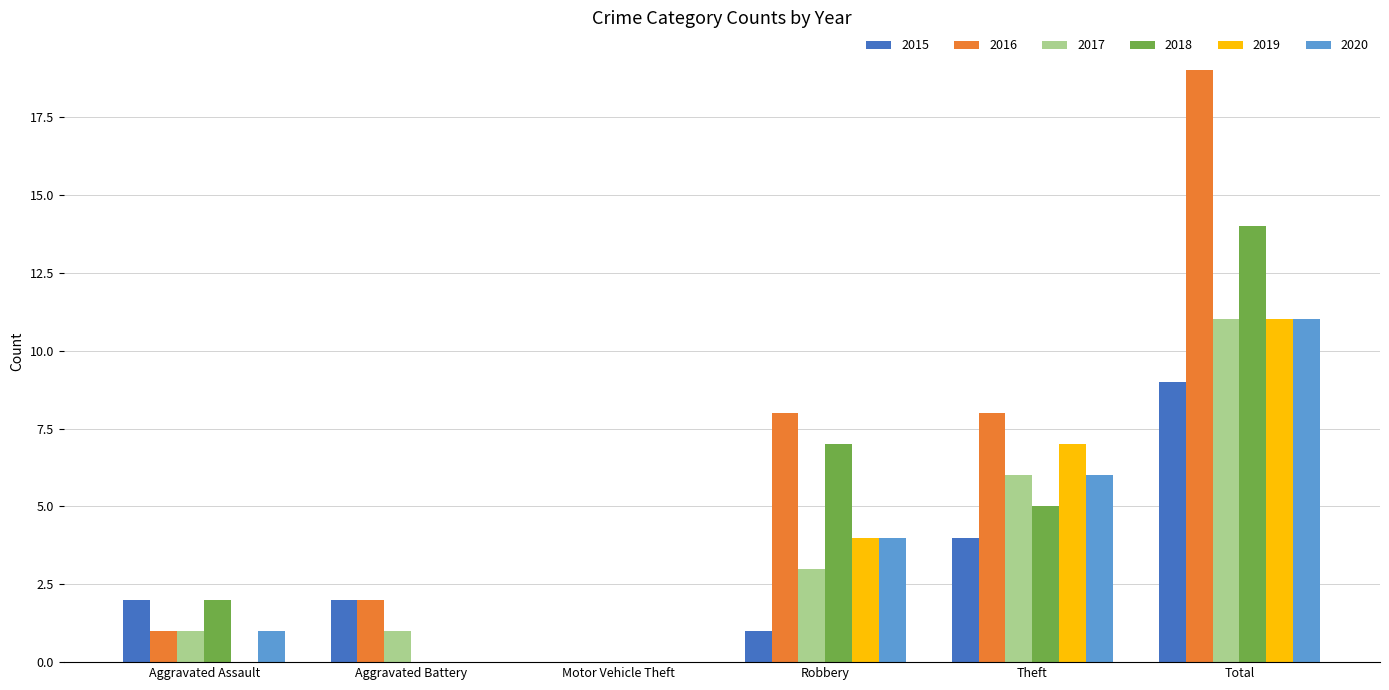

How many positive values does the 2015 series have?

5